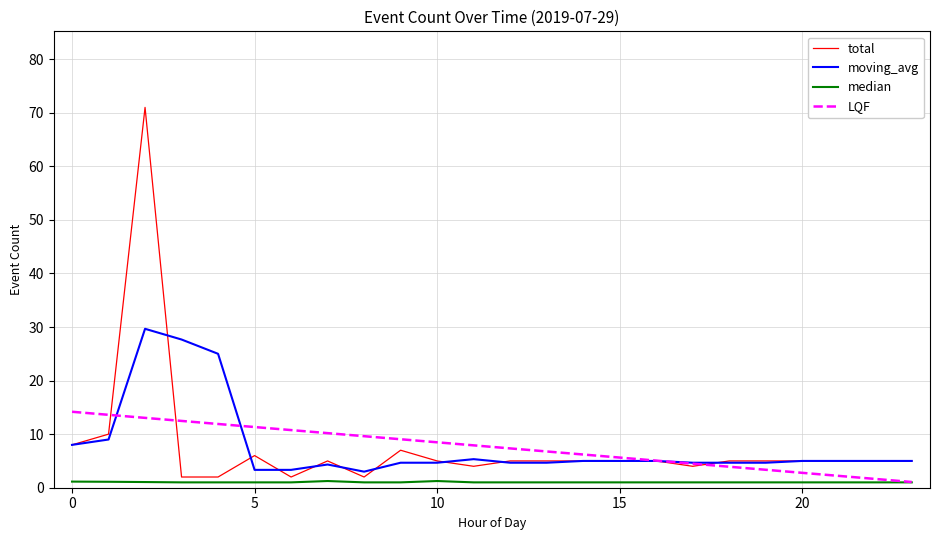

Count the number of data series in this chart.

4